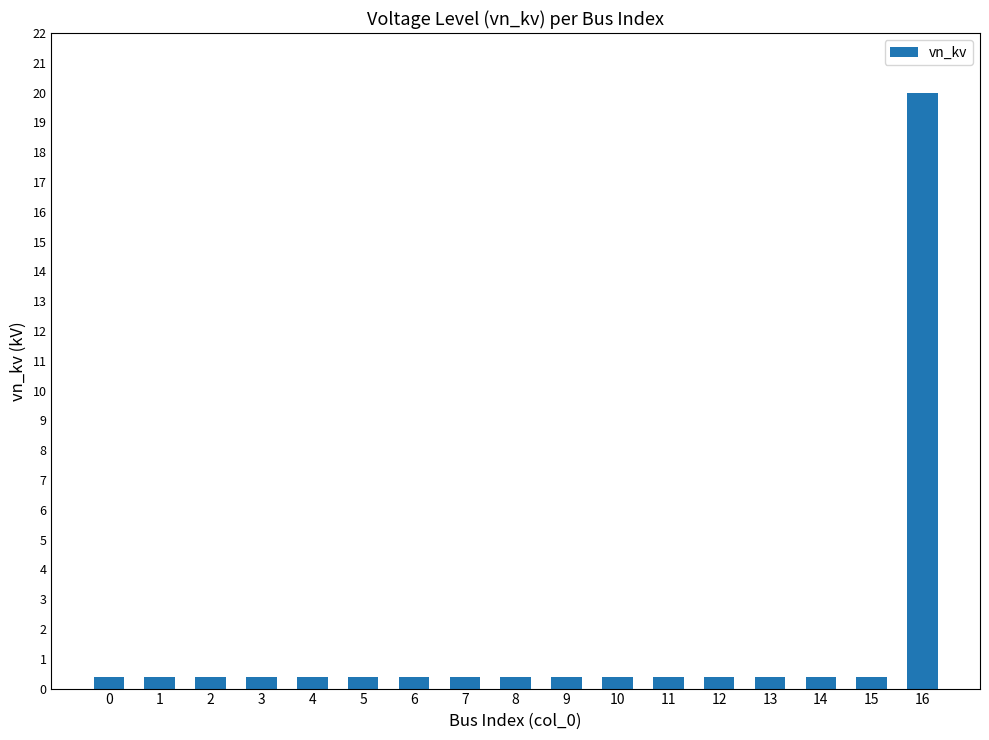

Are the bars grouped side by side (vs. stacked)?

No